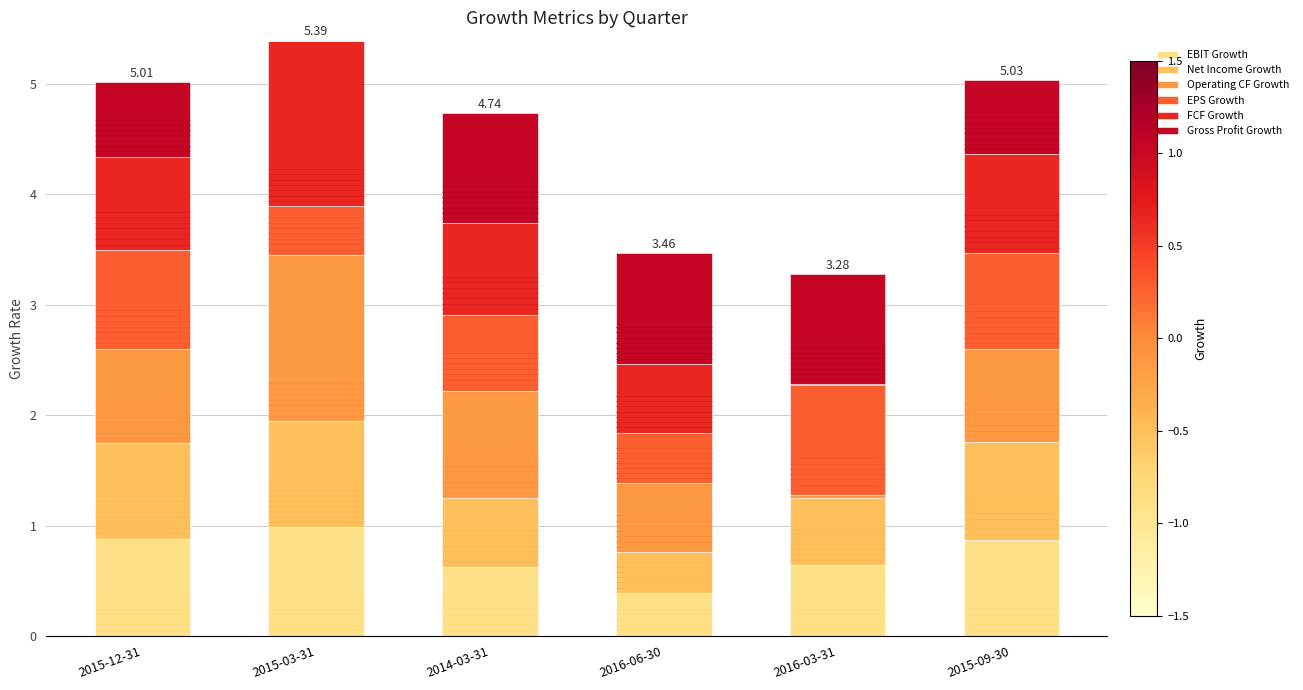

What is the total value across all series at 2014-03-31?

4.7